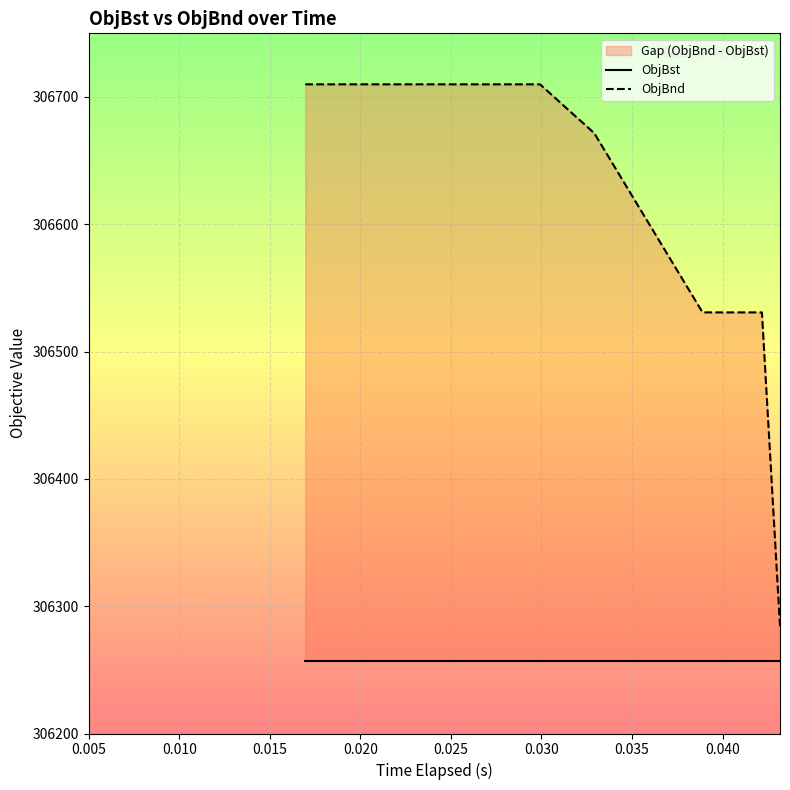

What is the average value of the ObjBnd series?

306584.8